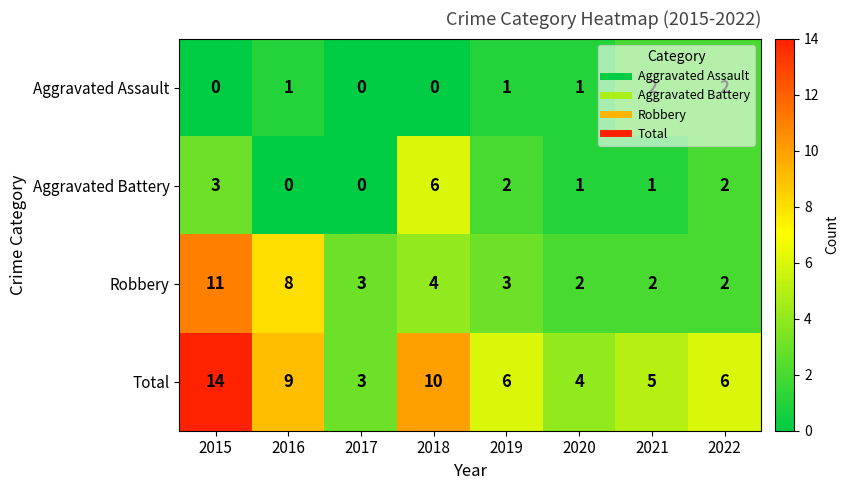

Is the value of Robbery at 2019 greater than the value of Aggravated Assault at 2019?

Yes